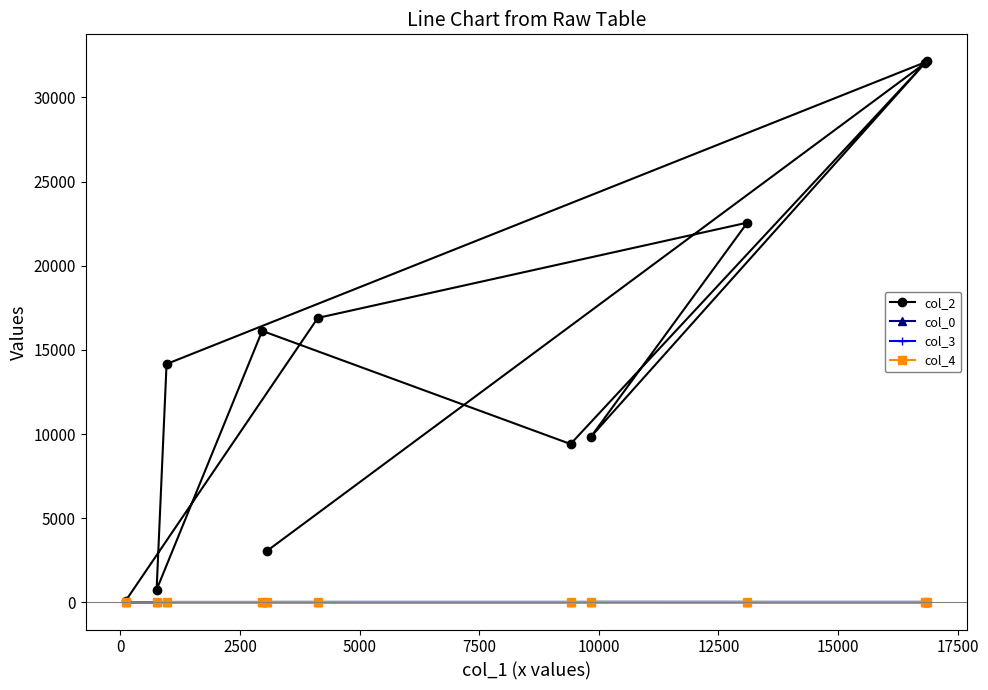

What is the sum of all col_4 values?

1.0